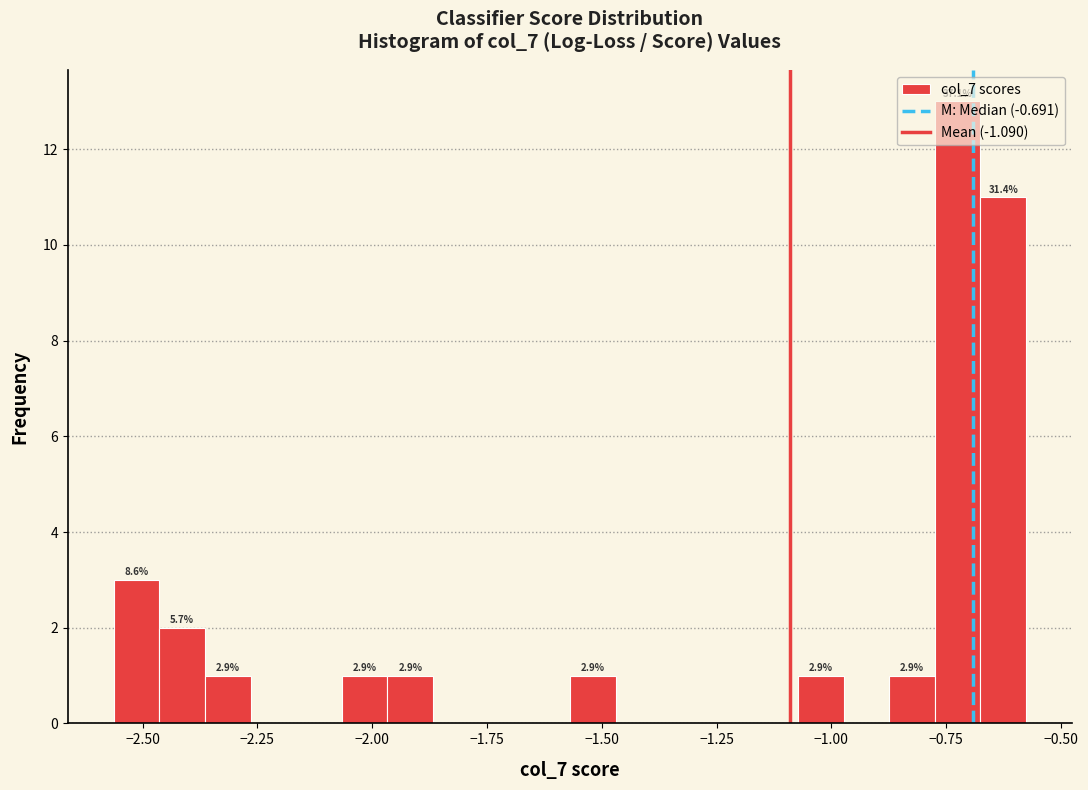

Read against the x-axis, roughly where is the centre of the tallest bar?

-0.70